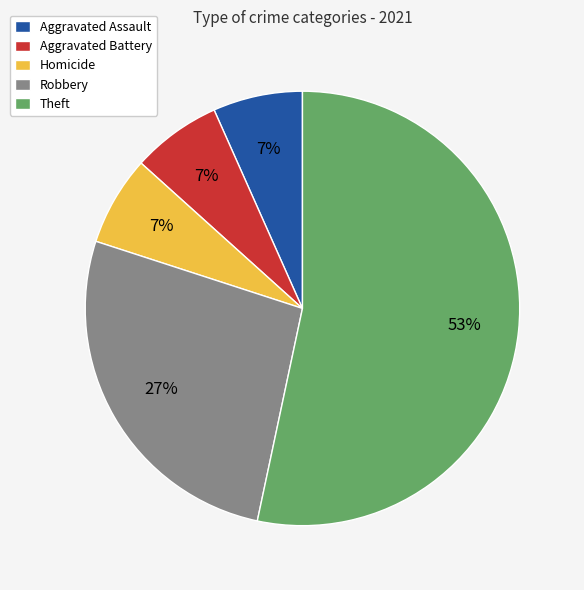

Is the sum of Homicide and Aggravated Battery greater than half?

No